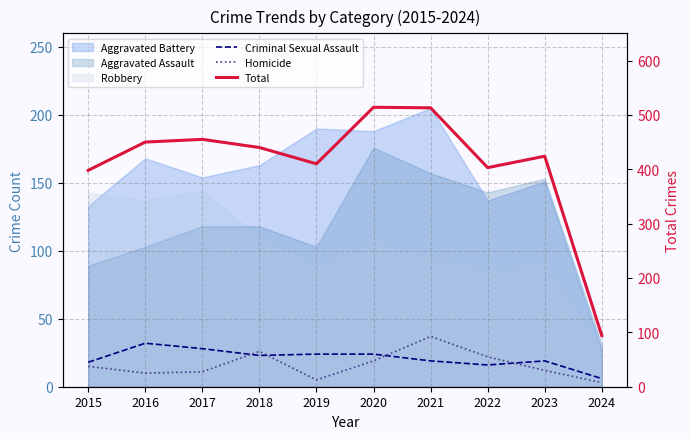

How many interior local peaks does the Homicide series have?

2